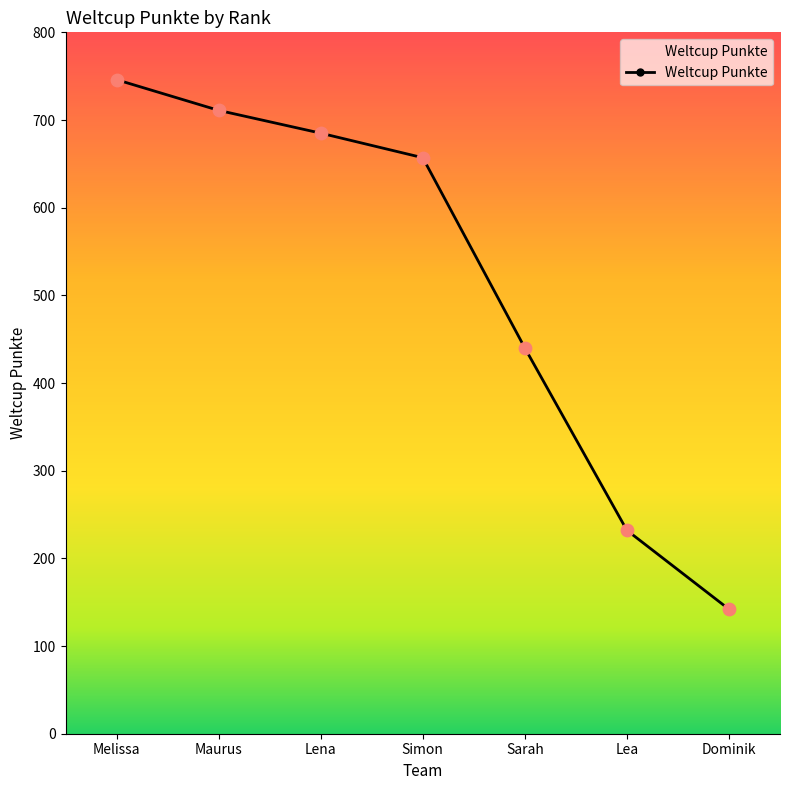

What is the change in value from Simon to Dominik?

-515